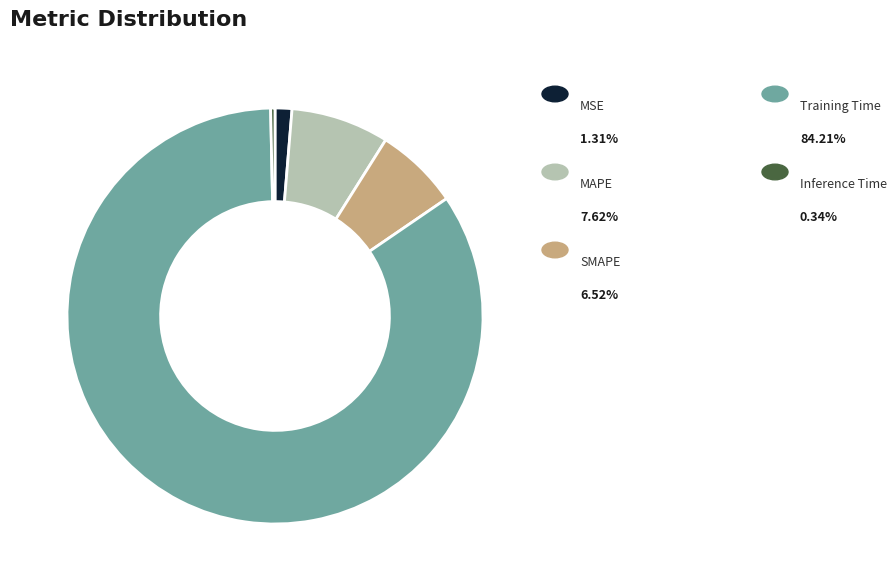

How many slices are in this pie chart?

5